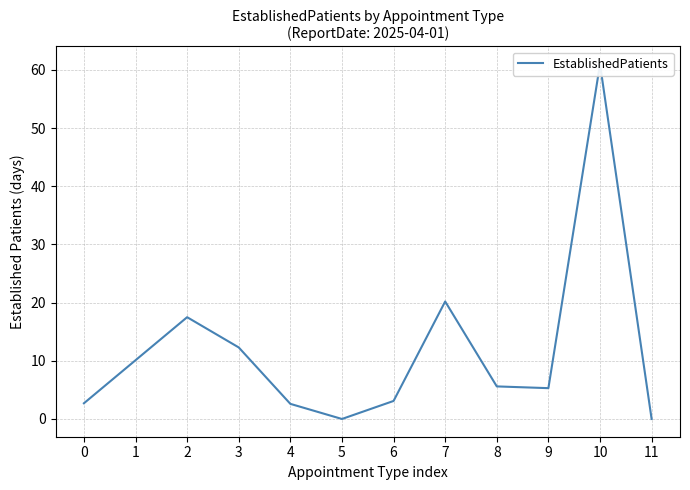

Where is the data nearest to the value 30?

7